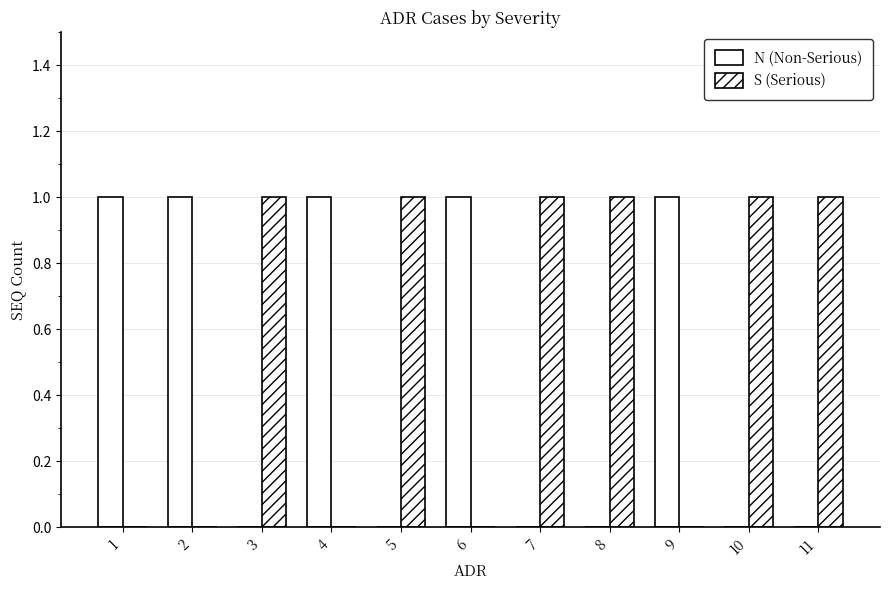

Which label corresponds to the largest value in the chart?

1